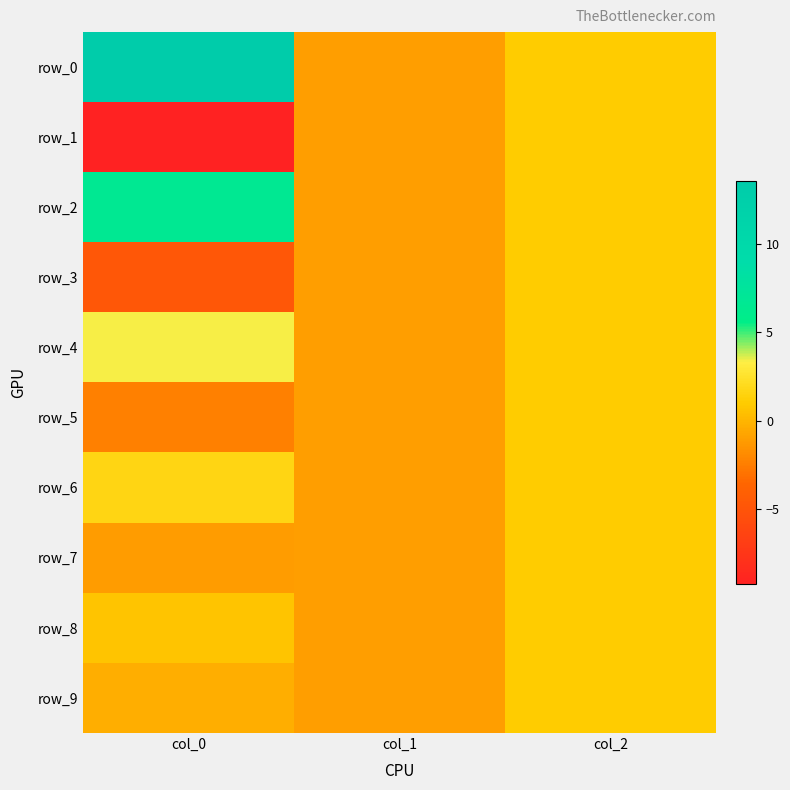

At which category is the sum across all series the highest?

col_2